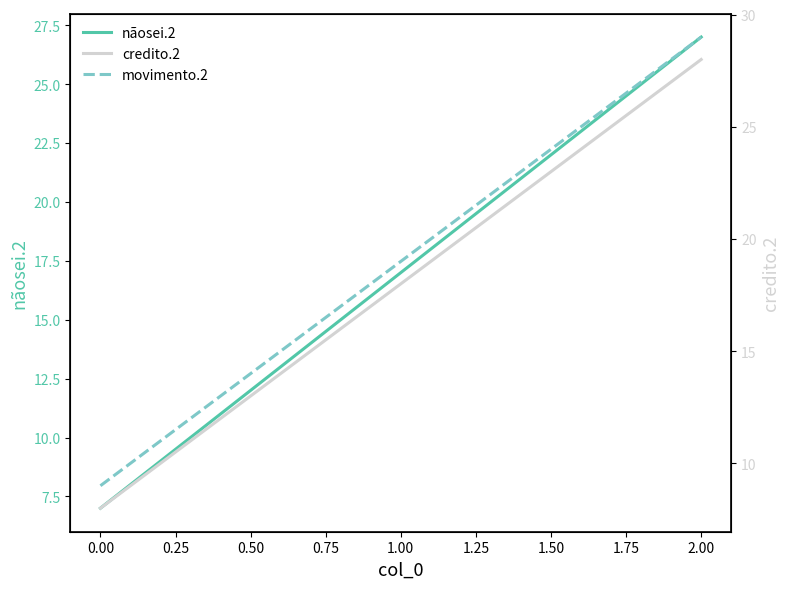

Is this an area chart (filled region under the line)?

No